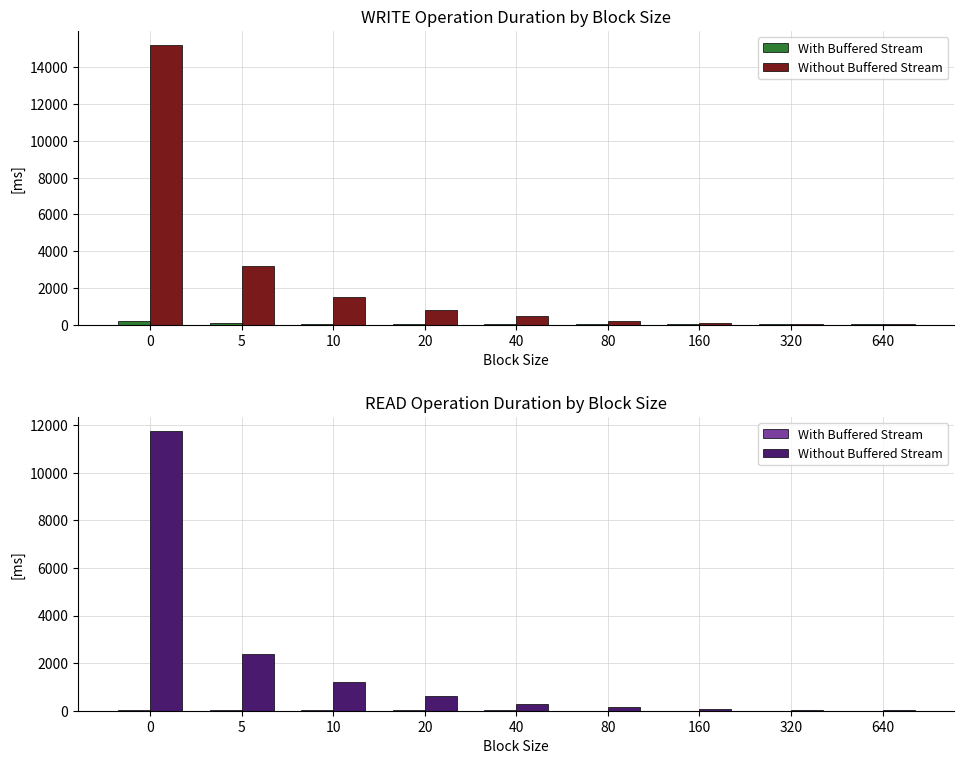

Are the bars horizontal?

No